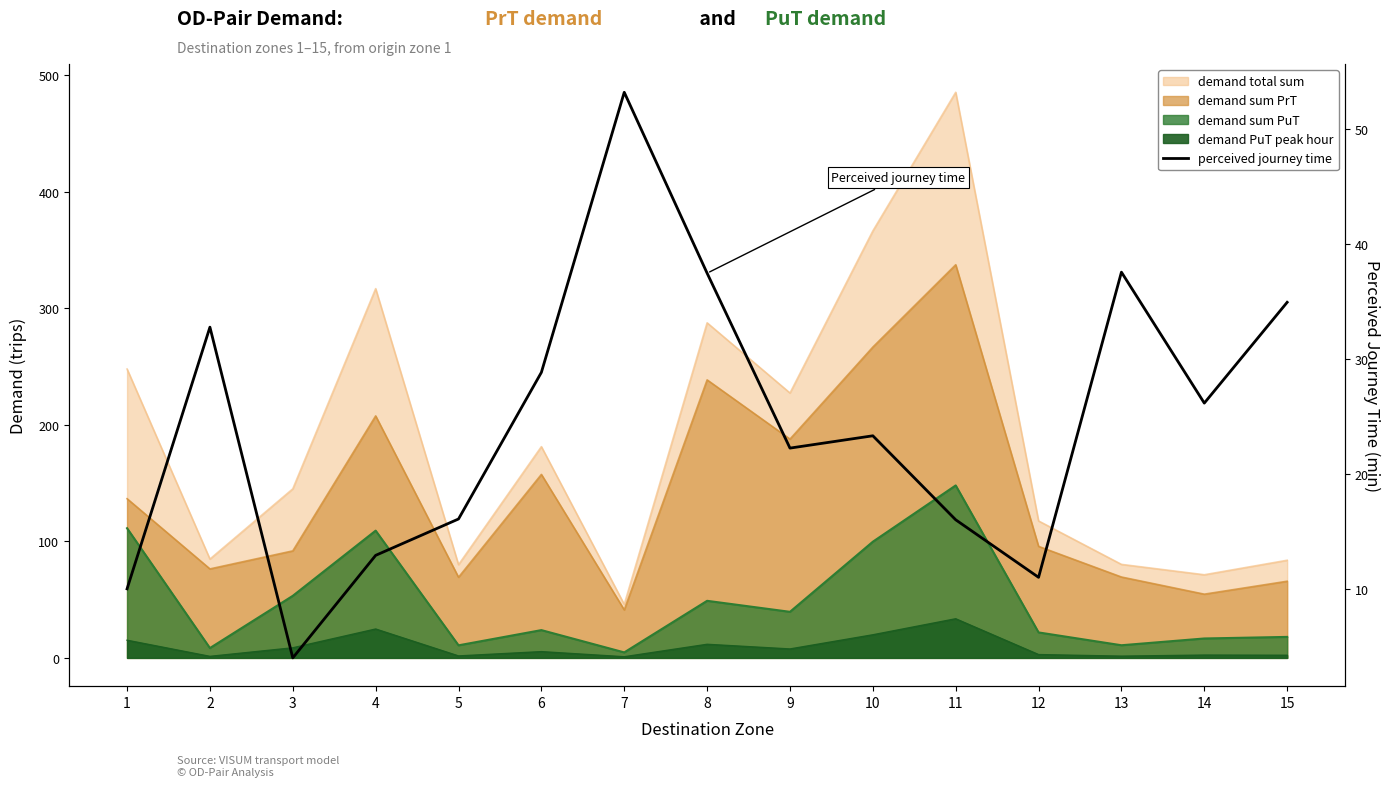

Where is the first local maximum?

2